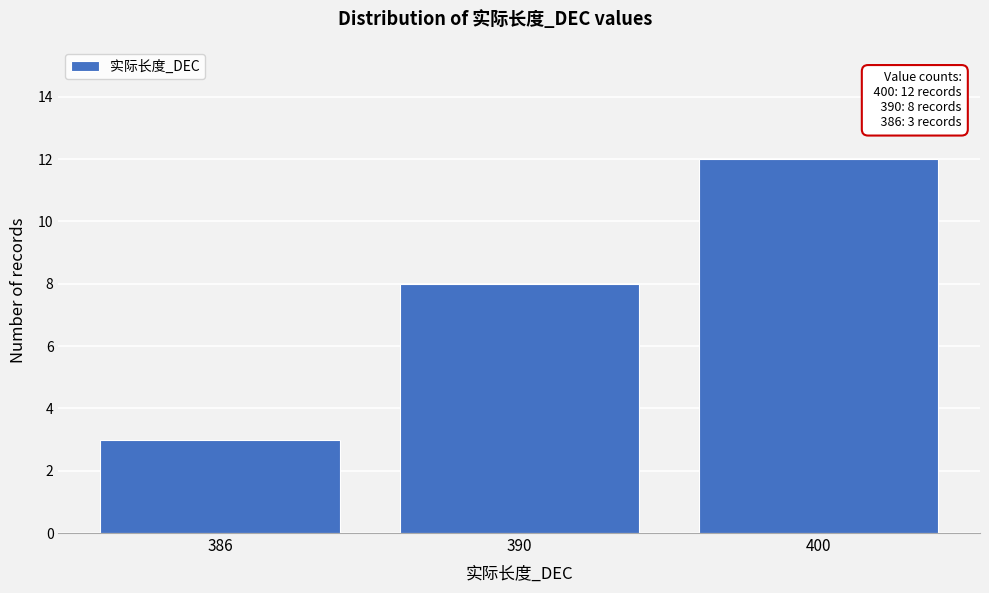

Reading right to left, extract all data points from this chart.

400=12	390=8	386=3